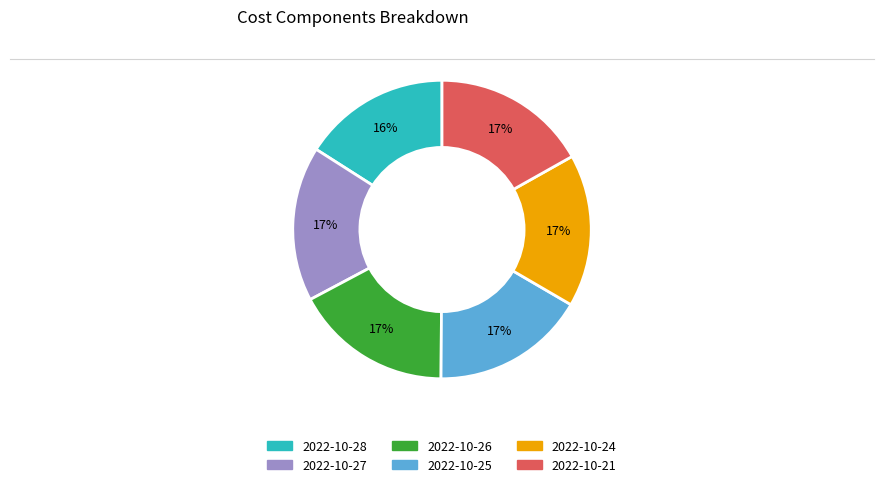

Count the number of slices in the pie.

6